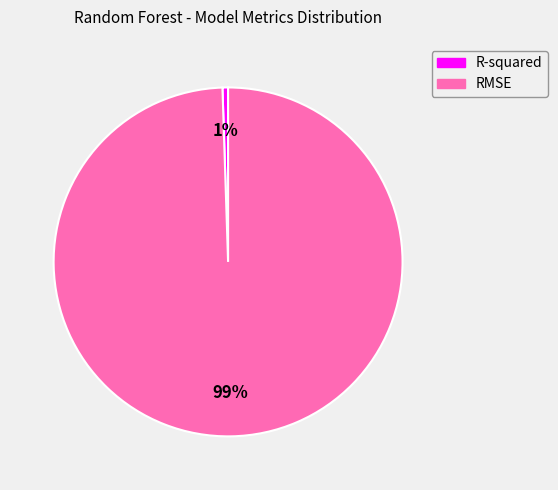

To the nearest percent, what is the combined percentage of RMSE and R-squared?

100%